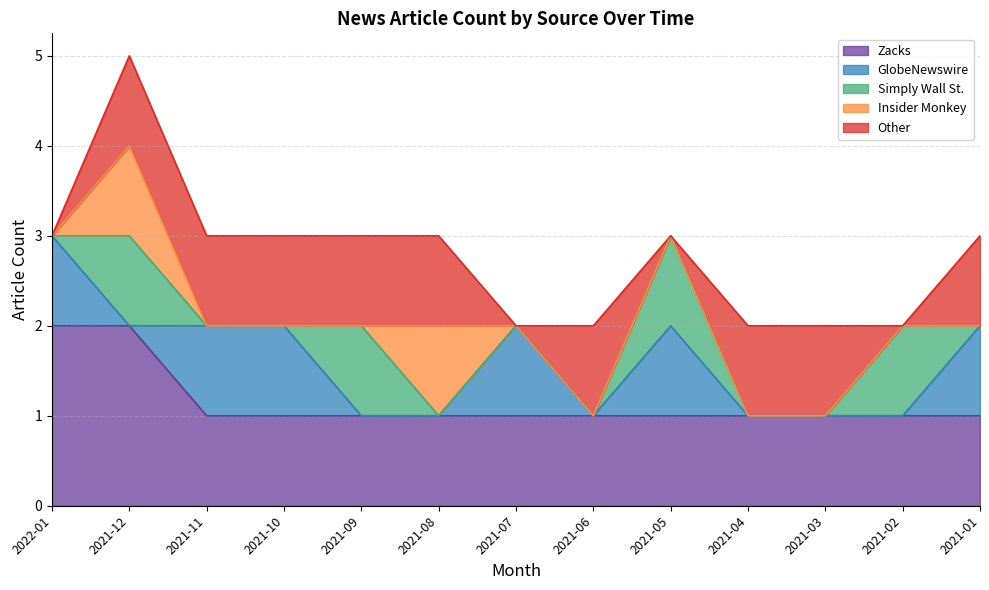

How many data points does each series have?

13